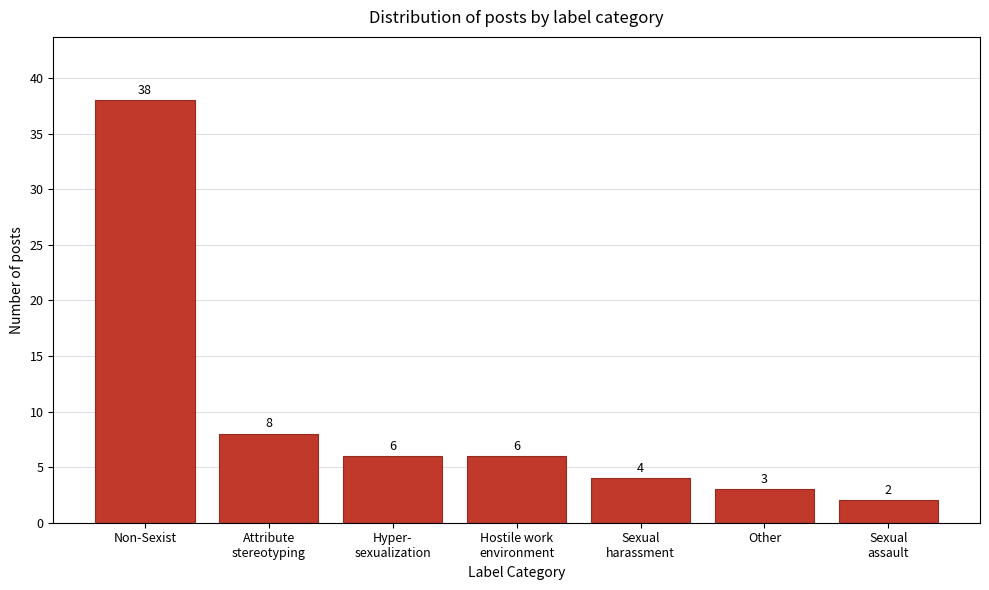

Reading right to left, list all the values displayed in this chart.

2	3	4	6	6	8	38